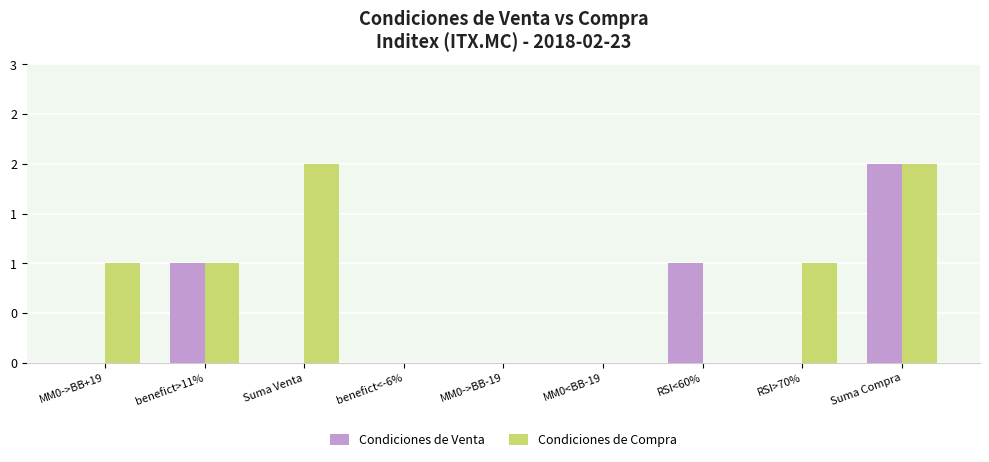

The Condiciones de Compra series shows 0 at MM0->BB-19. True or false?

True